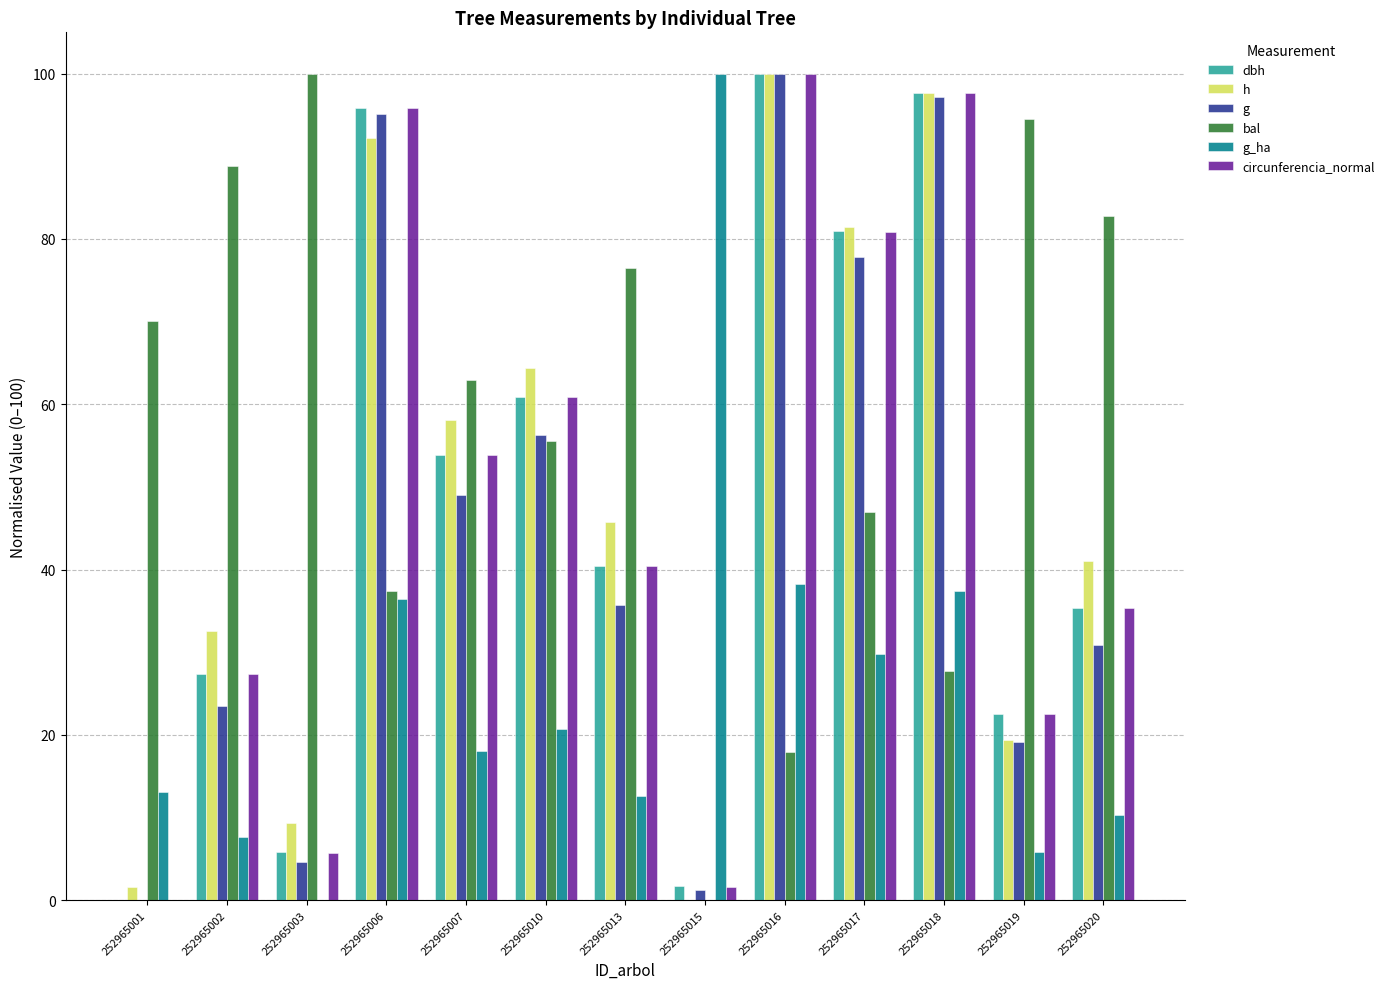

Does the chart contain stacked bars?

No